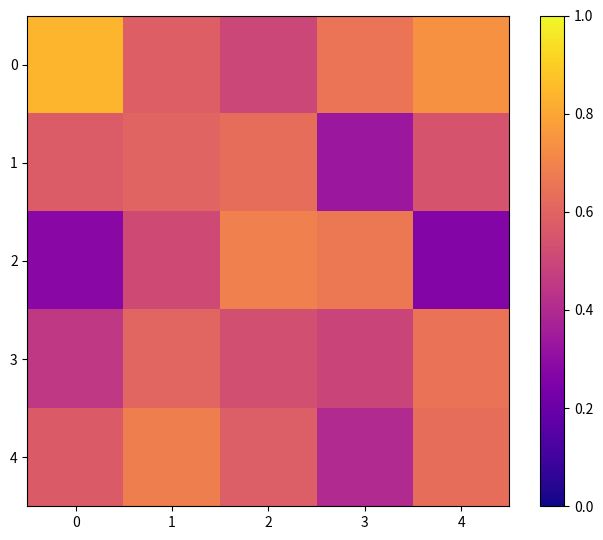

Reading left to right, what are all the values shown in this chart?

0: 0=0.8	1=0.6	2=0.5	3=0.7	4=0.7
1: 0=0.6	1=0.6	2=0.6	3=0.3	4=0.5
2: 0=0.3	1=0.5	2=0.7	3=0.7	4=0.3
3: 0=0.5	1=0.6	2=0.5	3=0.5	4=0.6
4: 0=0.6	1=0.7	2=0.6	3=0.4	4=0.6